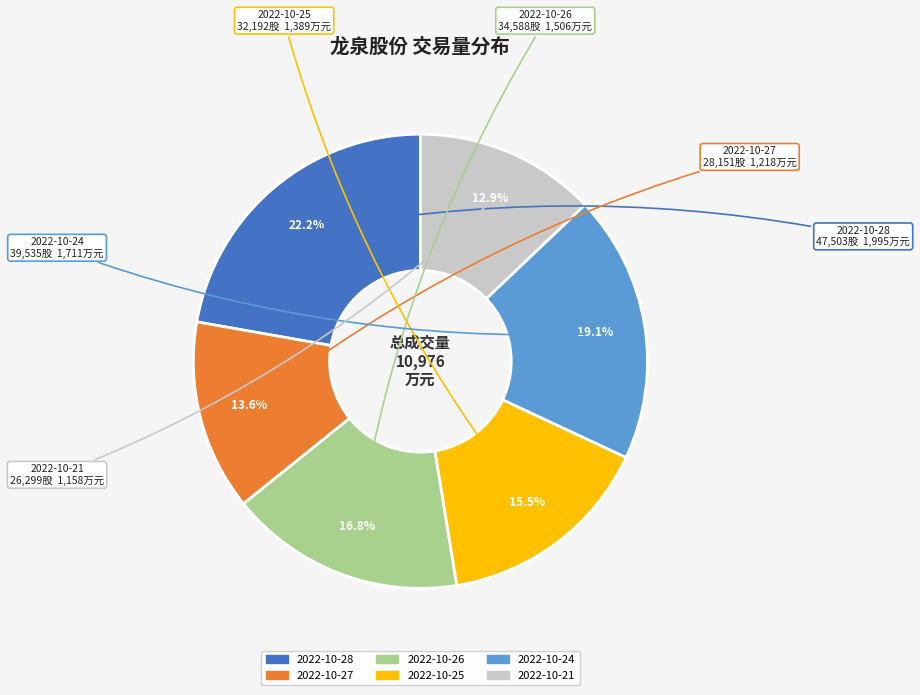

Does any single category account for the majority?

No